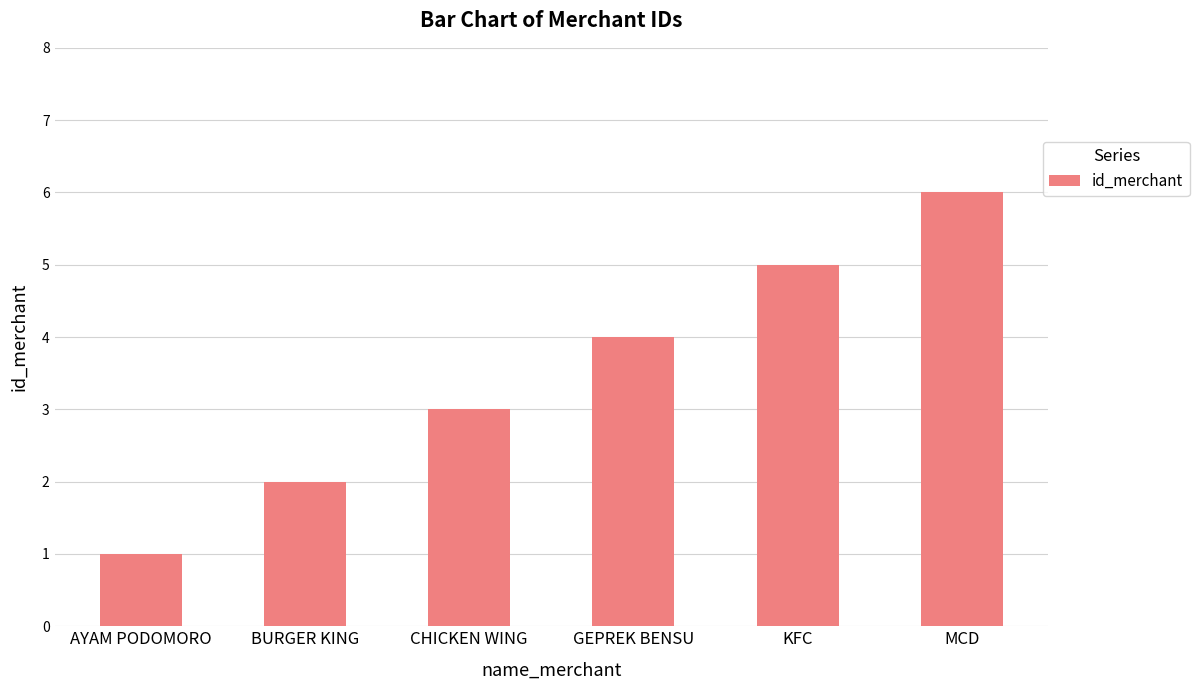

Are the bars horizontal?

No